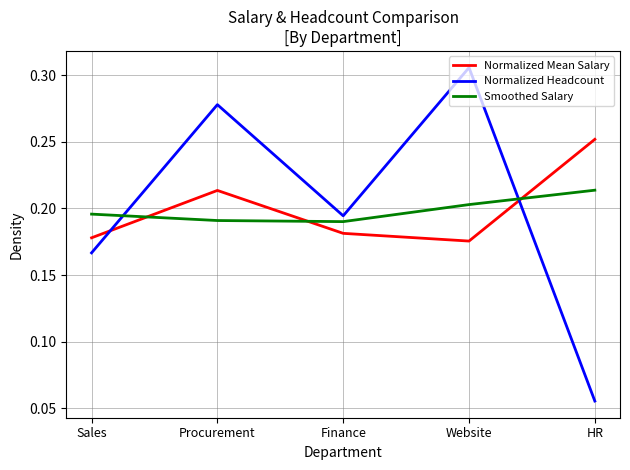

True or false: Normalized Headcount and Normalized Mean Salary intersect in this chart.

True